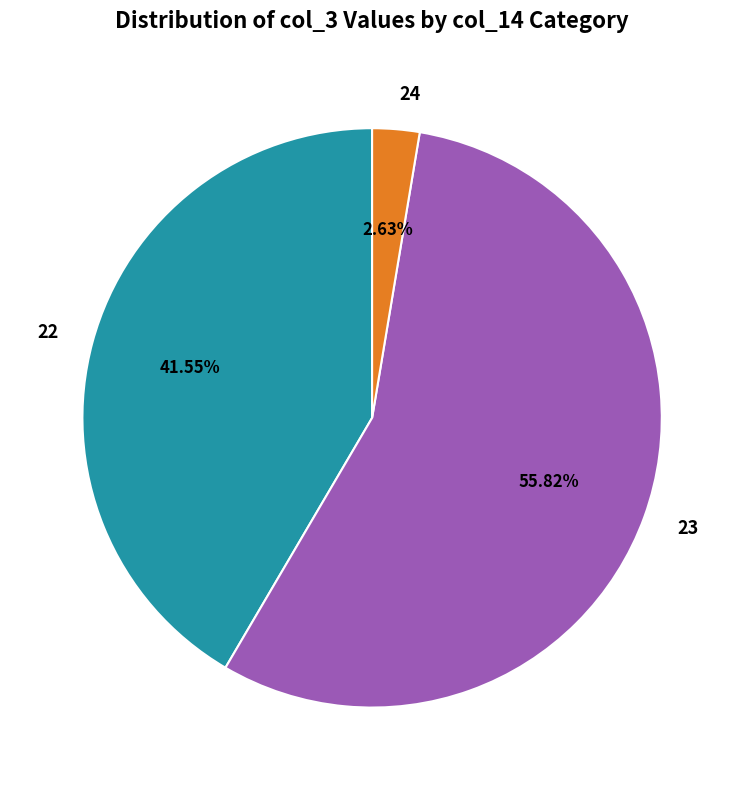

Which has a higher value, 23 or 24?

23